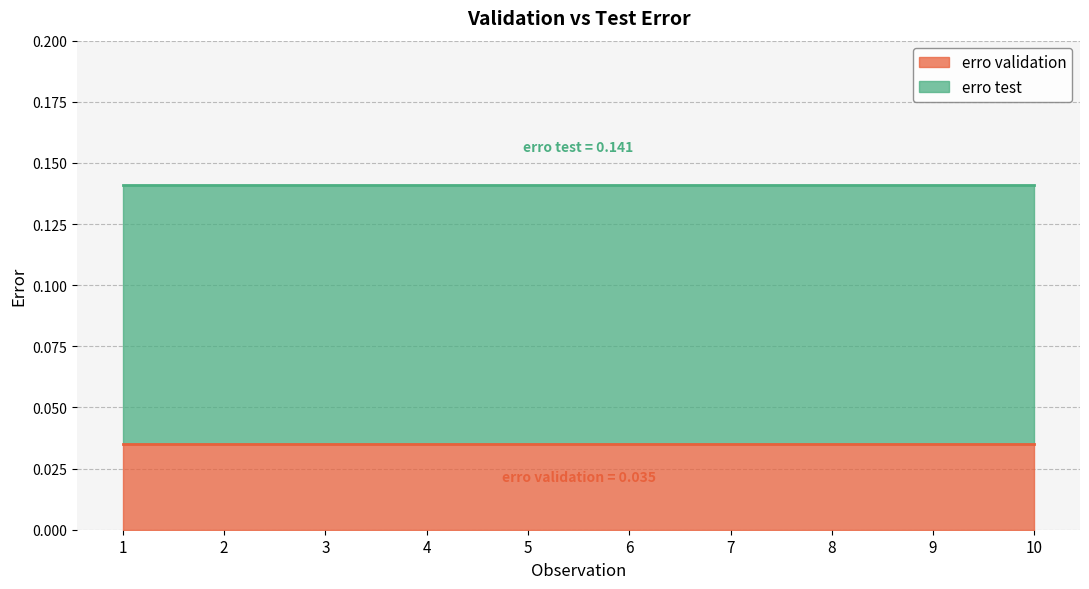

Which category has the highest value in the erro validation series?

1